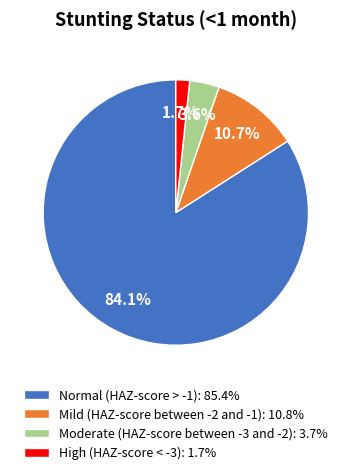

What percentage is the Normal (HAZ-score > -1) slice, to the nearest percent?

84%